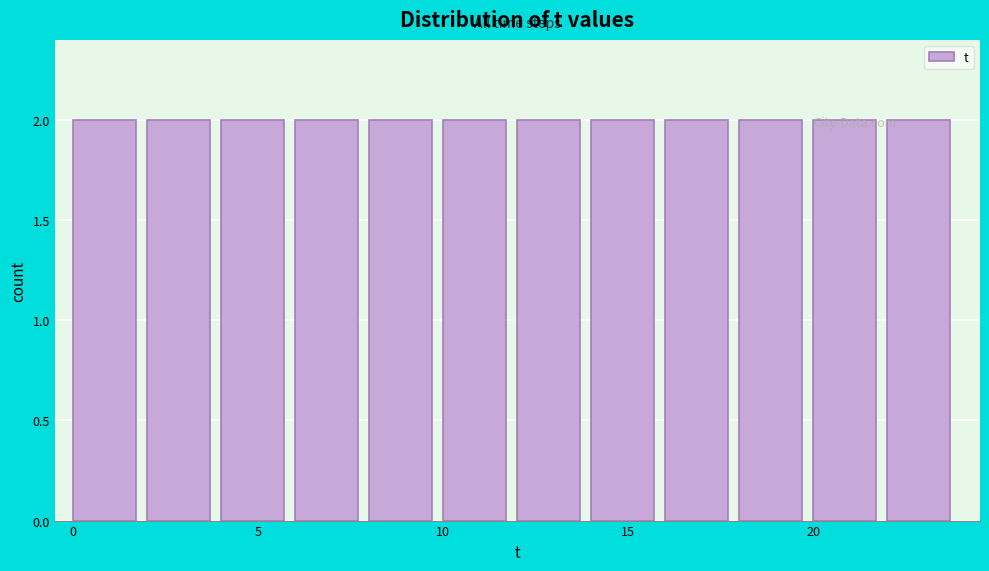

Reading left to right, transcribe this chart: for each bar, give the range it covers on the x-axis and its height. The values are not printed on the chart, so give them approximately, as read against the axis.

0 to 2: 2
2 to 4: 2
4 to 6: 2
6 to 8: 2
8 to 10: 2
10 to 12: 2
12 to 14: 2
14 to 16: 2
16 to 18: 2
18 to 20: 2
20 to 22: 2
22 to 24: 2